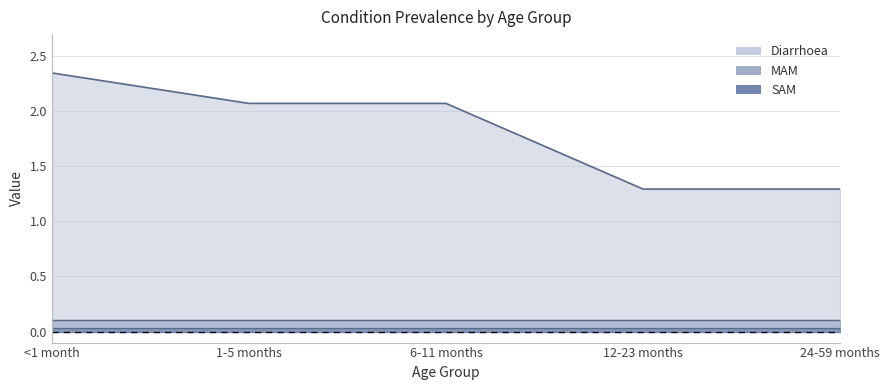

What is the total value across all series at 24-59 months?

1.4